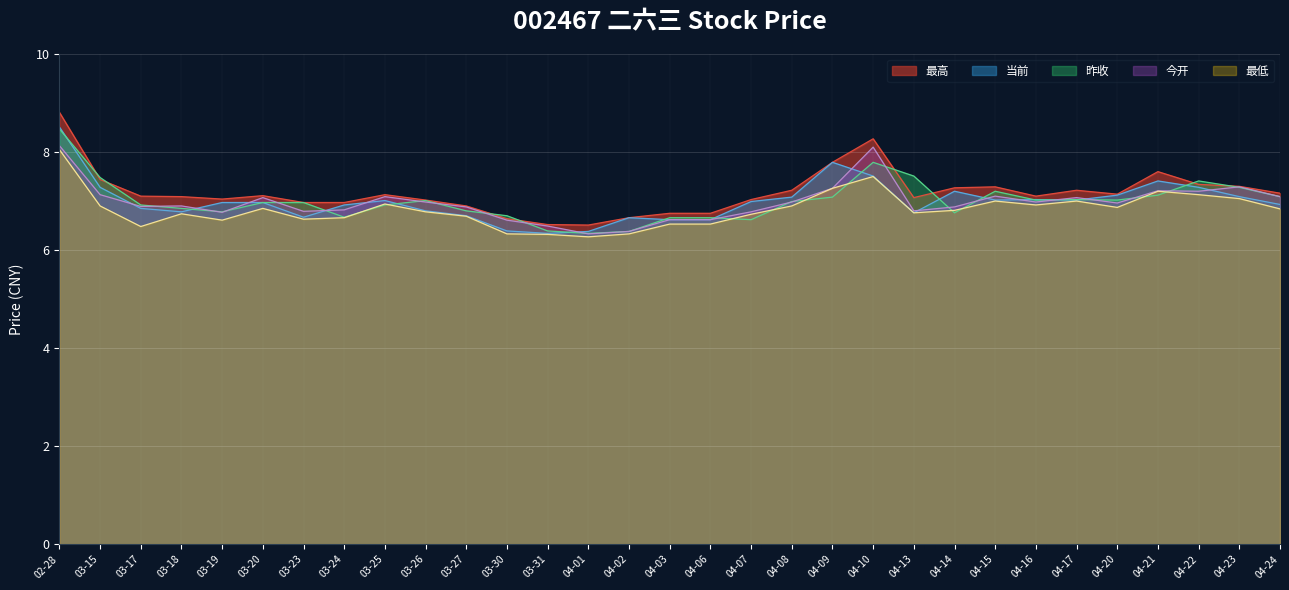

Which category has the highest value across all series?

02-28